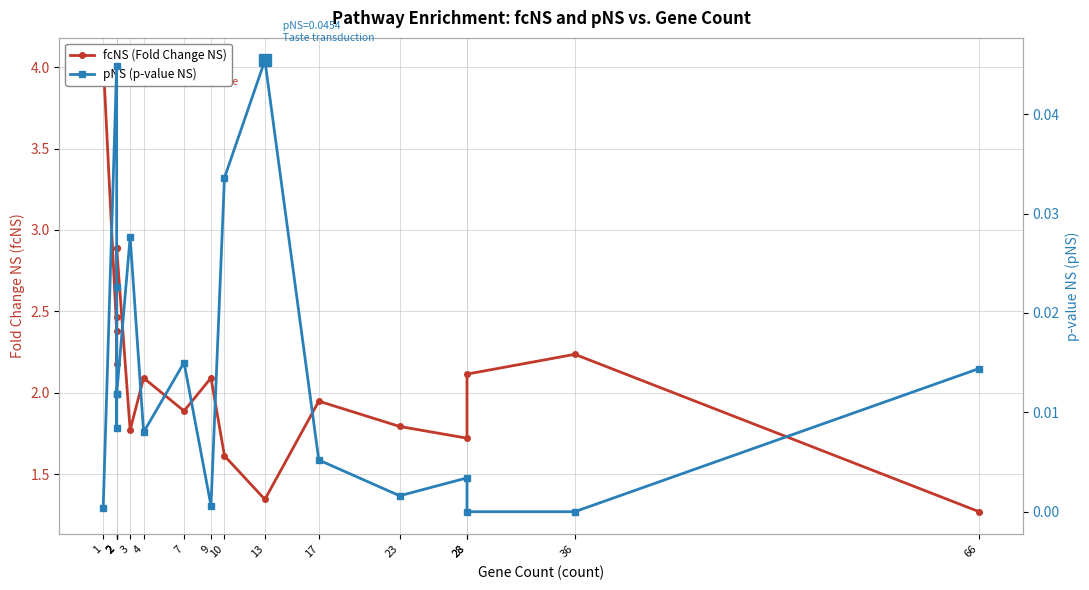

The value of fcNS (Fold Change NS) at 2 is 2.9. True or false?

True